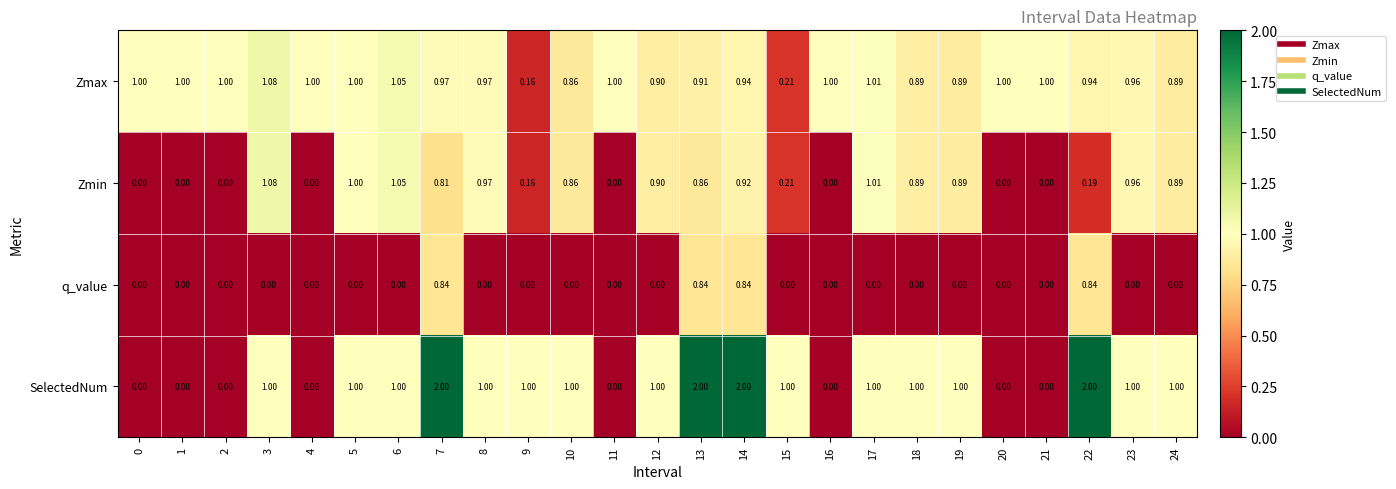

Between 6 and 13, which series saw the biggest shift?

SelectedNum